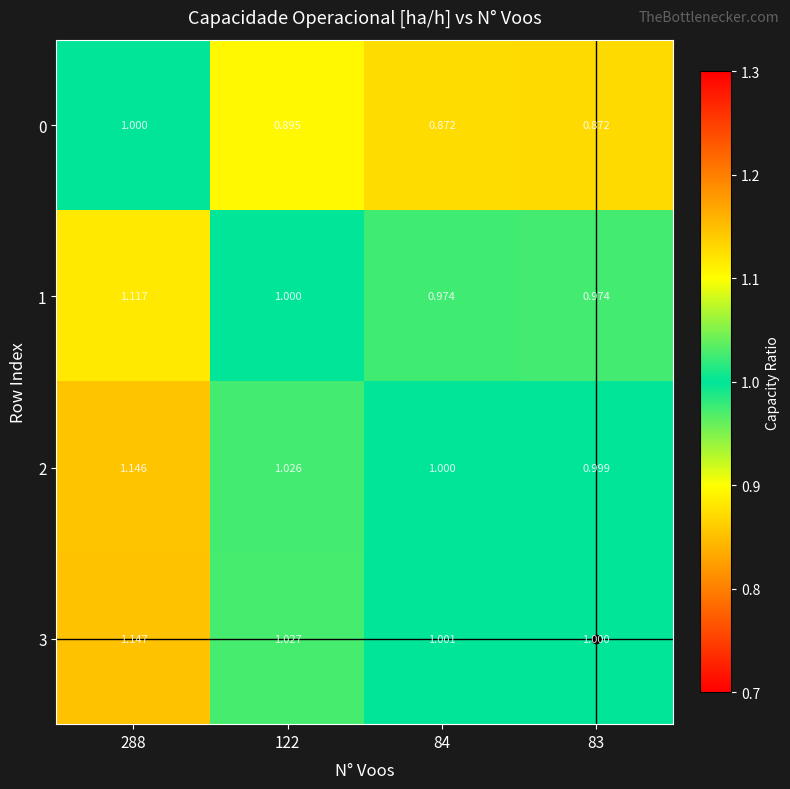

Is the value of 2 at 288 greater than the value of 1 at 288?

Yes